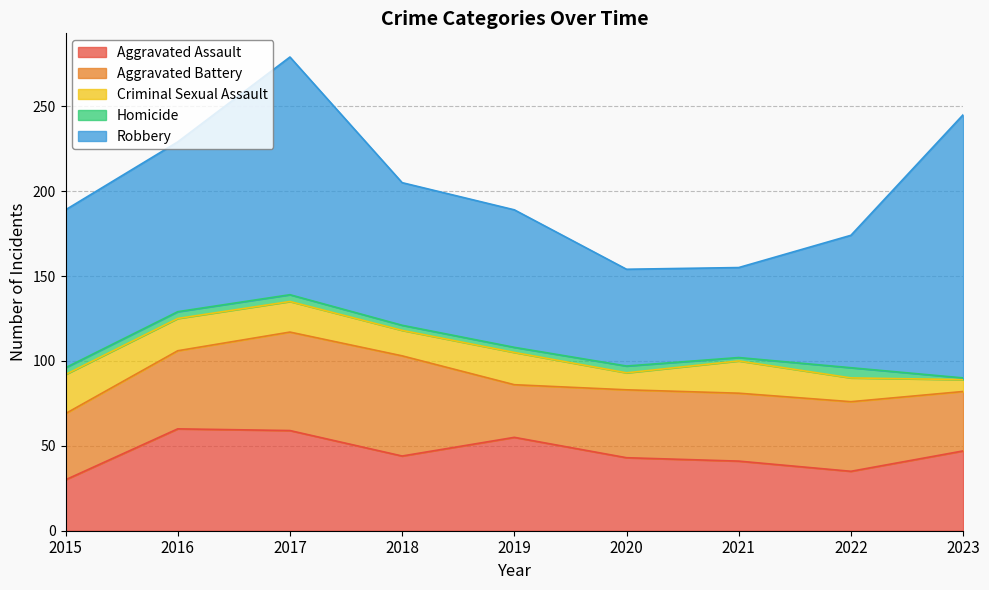

How many data points in Homicide are less than 4?

4